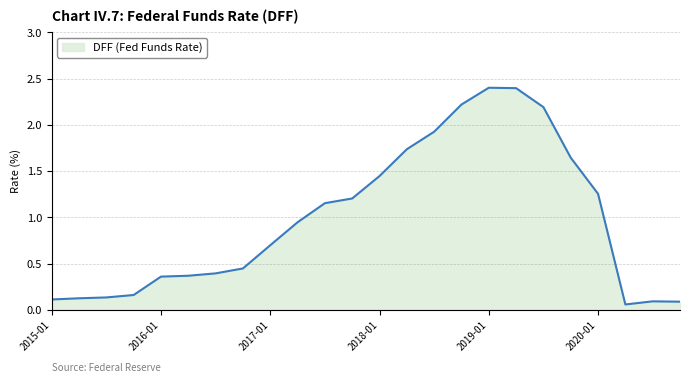

What is the difference between the maximum and minimum values?

2.3